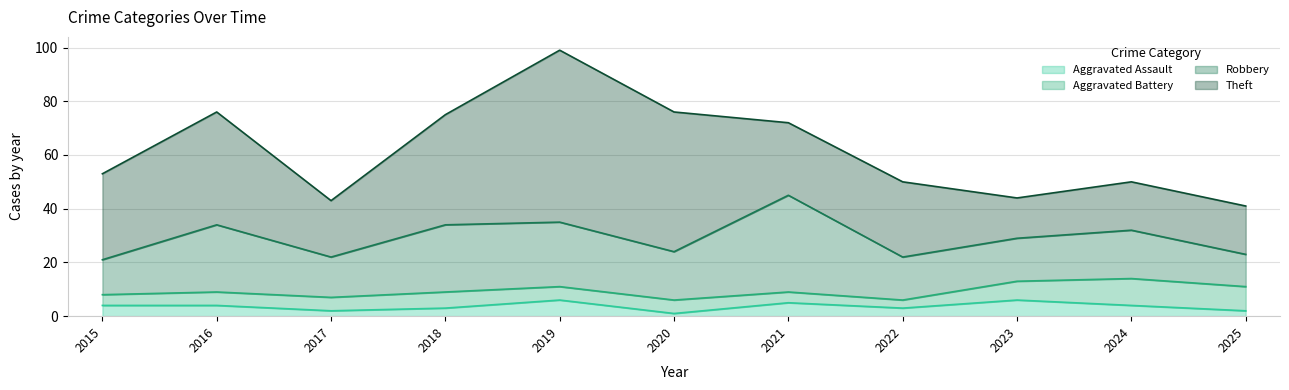

Which series has the largest total across all categories?

Theft